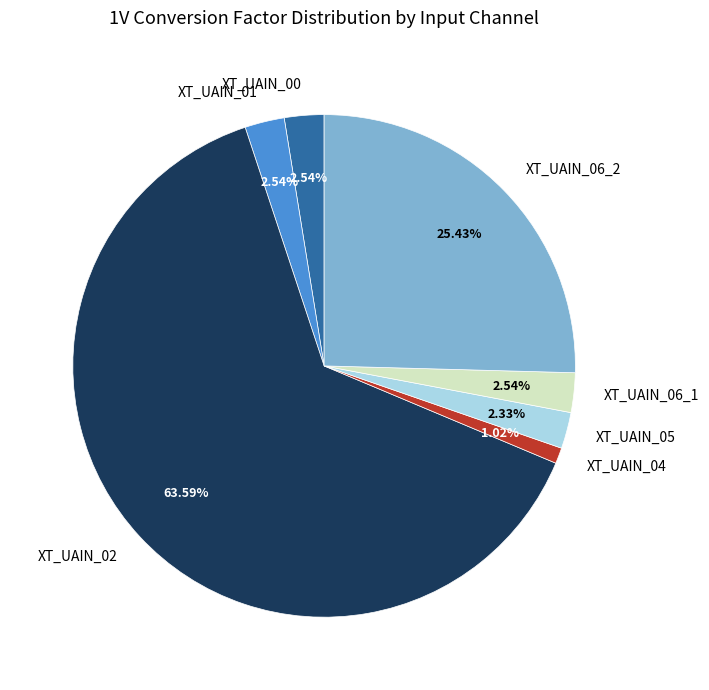

Which slice is the largest?

XT_UAIN_02